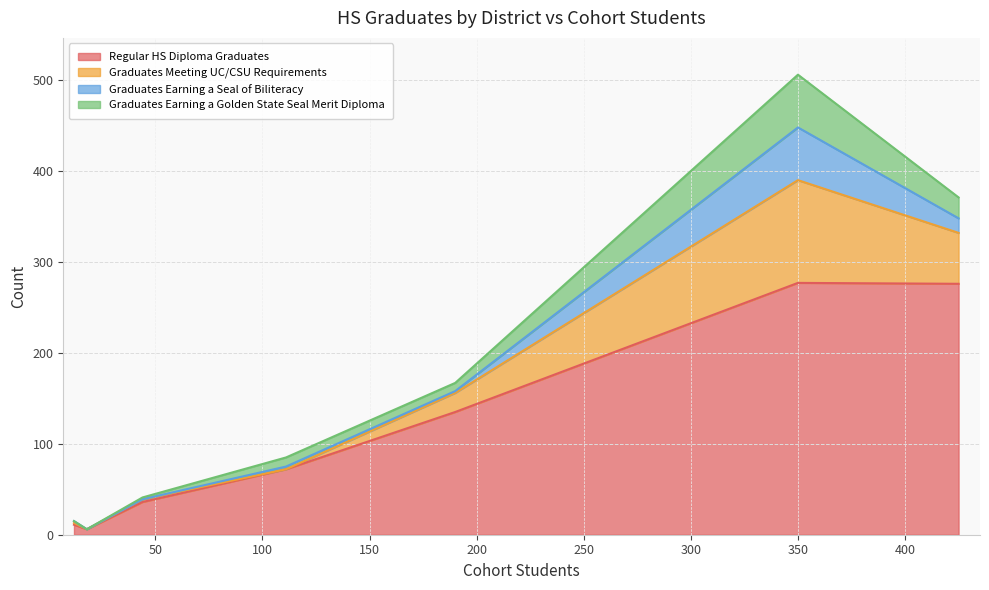

Which has a higher value, 111 or 350?

350